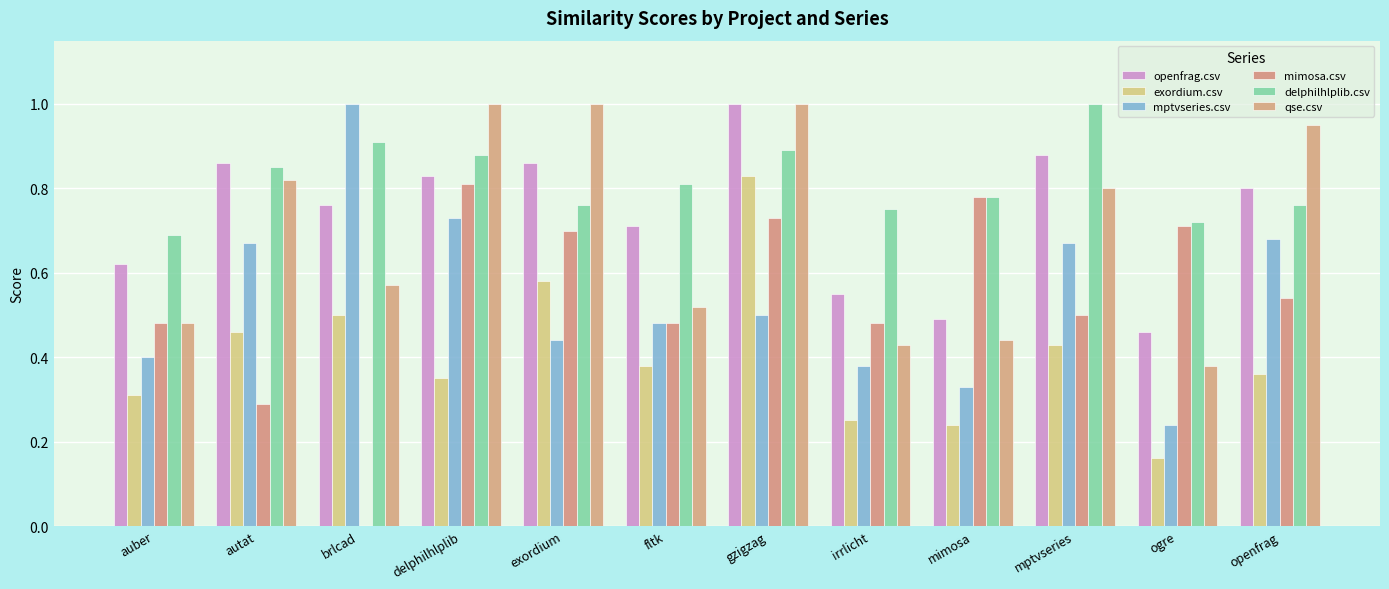

Reading left to right, transcribe all the data shown in this chart.

openfrag.csv: auber=0.6	autat=0.9	brlcad=0.8	delphilhlplib=0.8	exordium=0.9	fltk=0.7	gzigzag=1.0	irrlicht=0.6	mimosa=0.5	mptvseries=0.9	ogre=0.5	openfrag=0.8
exordium.csv: auber=0.3	autat=0.5	brlcad=0.5	delphilhlplib=0.3	exordium=0.6	fltk=0.4	gzigzag=0.8	irrlicht=0.2	mimosa=0.2	mptvseries=0.4	ogre=0.2	openfrag=0.4
mptvseries.csv: auber=0.4	autat=0.7	brlcad=1.0	delphilhlplib=0.7	exordium=0.4	fltk=0.5	gzigzag=0.5	irrlicht=0.4	mimosa=0.3	mptvseries=0.7	ogre=0.2	openfrag=0.7
mimosa.csv: auber=0.5	autat=0.3	brlcad=0.0	delphilhlplib=0.8	exordium=0.7	fltk=0.5	gzigzag=0.7	irrlicht=0.5	mimosa=0.8	mptvseries=0.5	ogre=0.7	openfrag=0.5
delphilhlplib.csv: auber=0.7	autat=0.8	brlcad=0.9	delphilhlplib=0.9	exordium=0.8	fltk=0.8	gzigzag=0.9	irrlicht=0.8	mimosa=0.8	mptvseries=1.0	ogre=0.7	openfrag=0.8
qse.csv: auber=0.5	autat=0.8	brlcad=0.6	delphilhlplib=1.0	exordium=1.0	fltk=0.5	gzigzag=1.0	irrlicht=0.4	mimosa=0.4	mptvseries=0.8	ogre=0.4	openfrag=0.9